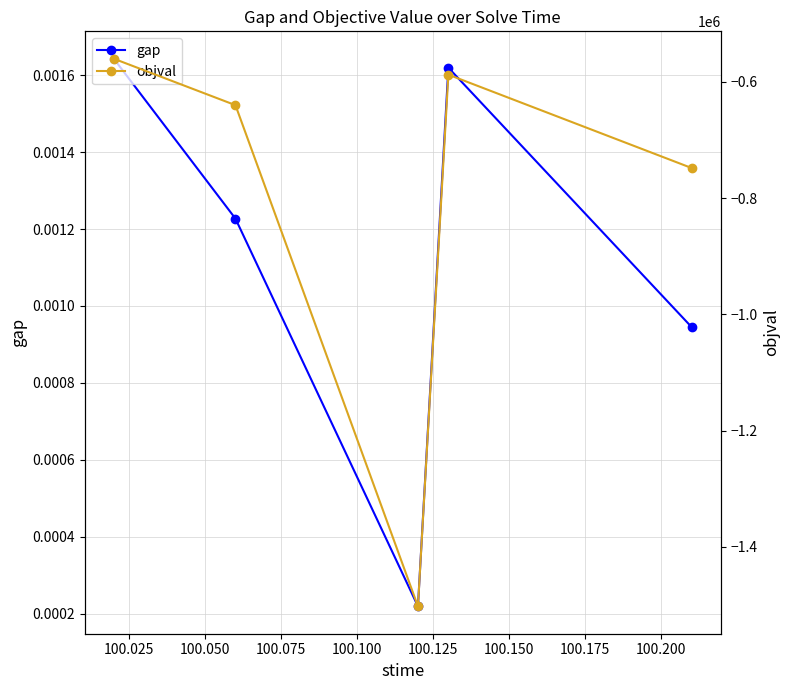

How many lines are shown in the chart?

2